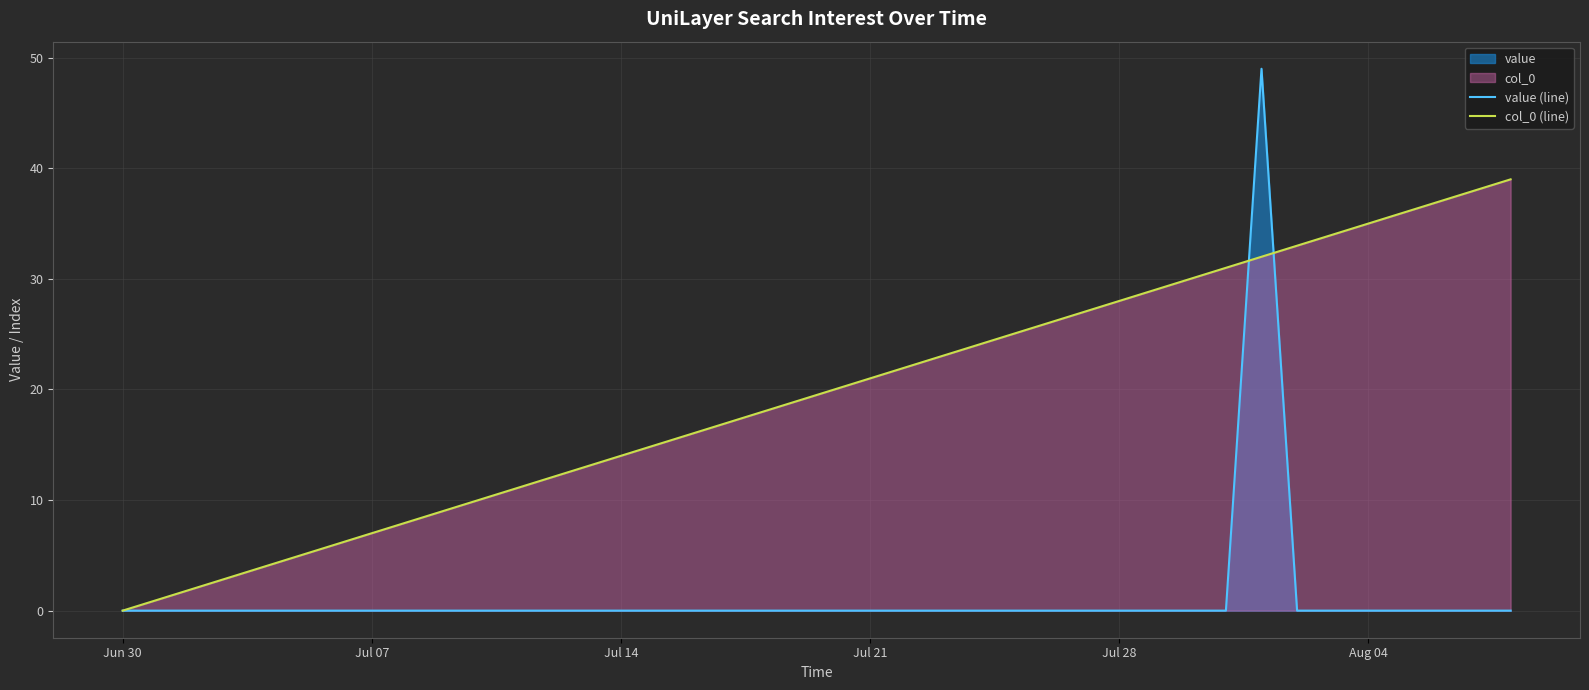

Which series has the largest total across all categories?

col_0 (line)